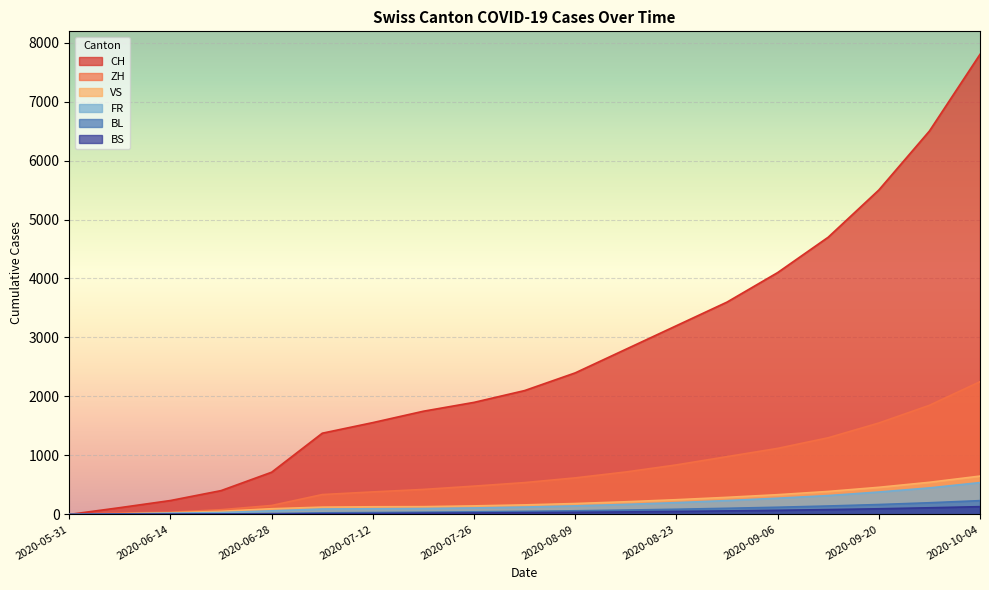

How many values in the ZH series exceed 540?

9